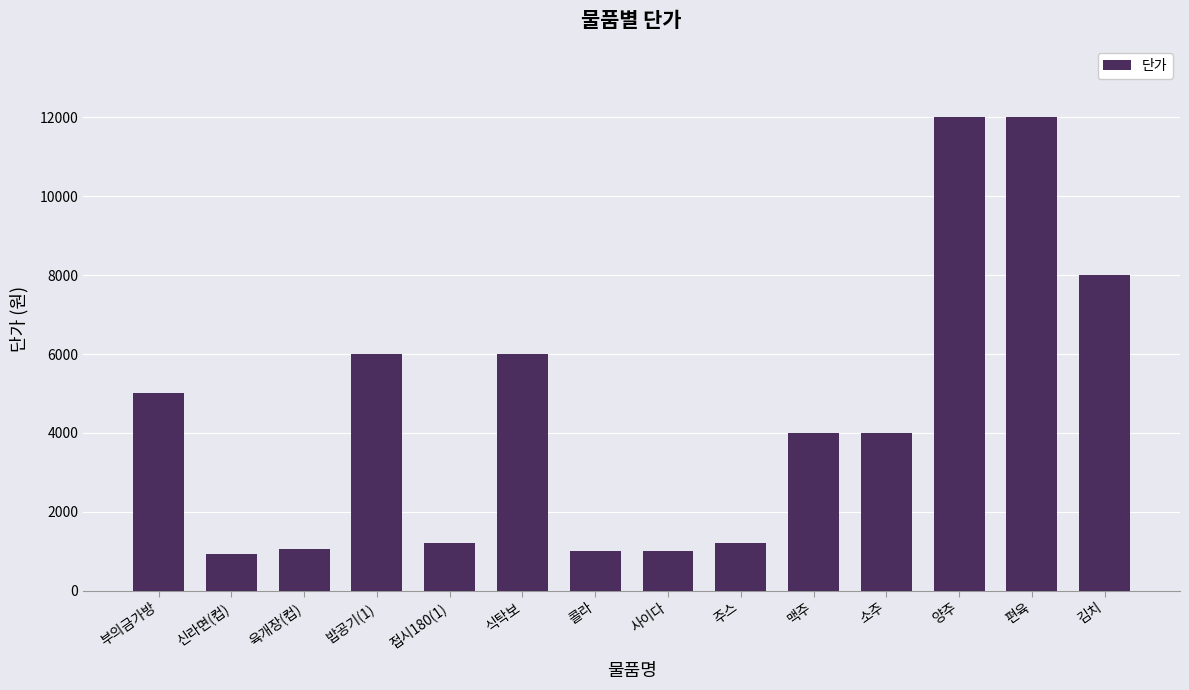

How many bars are there in total?

14